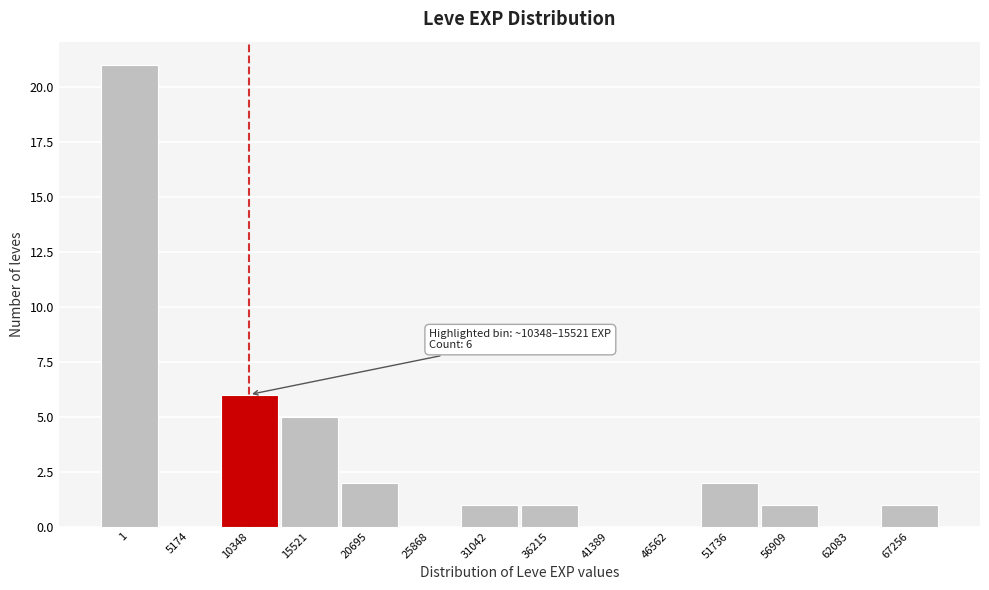

Reading left to right, transcribe all the data shown in this chart.

1=21	5174=0	10348=6	15521=5	20695=2	25868=0	31042=1	36215=1	41389=0	46562=0	51736=2	56909=1	62083=0	67256=1